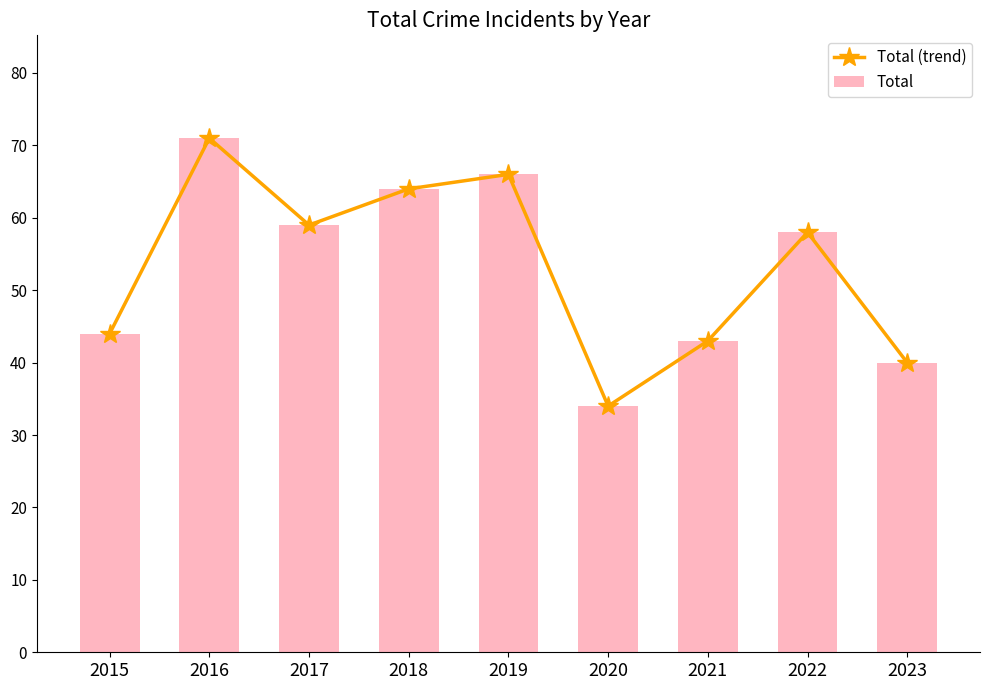

The Total (trend) series shows 31 at 2015. True or false?

False